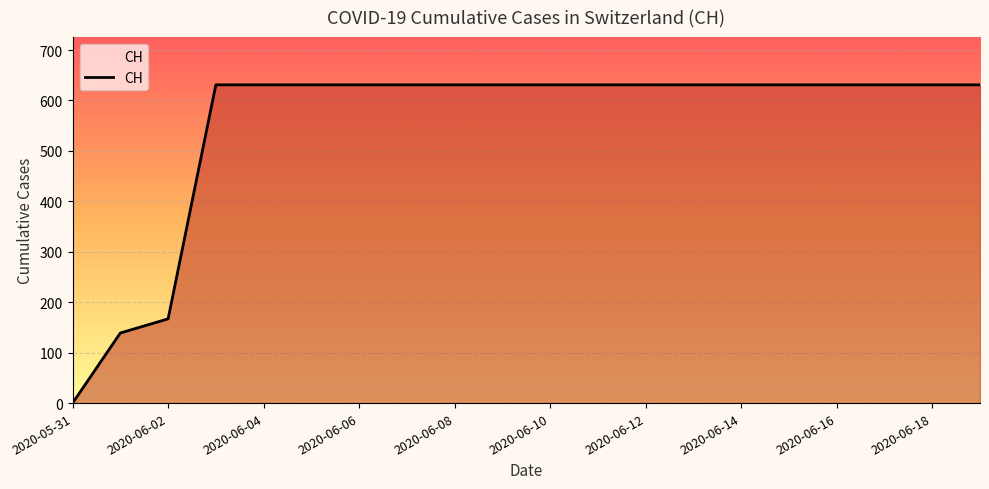

What is the maximum value shown in the chart?

631